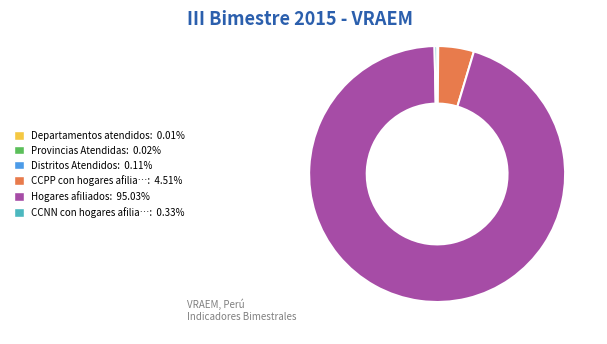

Combined, do CCPP con hogares afilia…: 4.51% and Hogares afiliados: 95.03% account for over 50%?

Yes